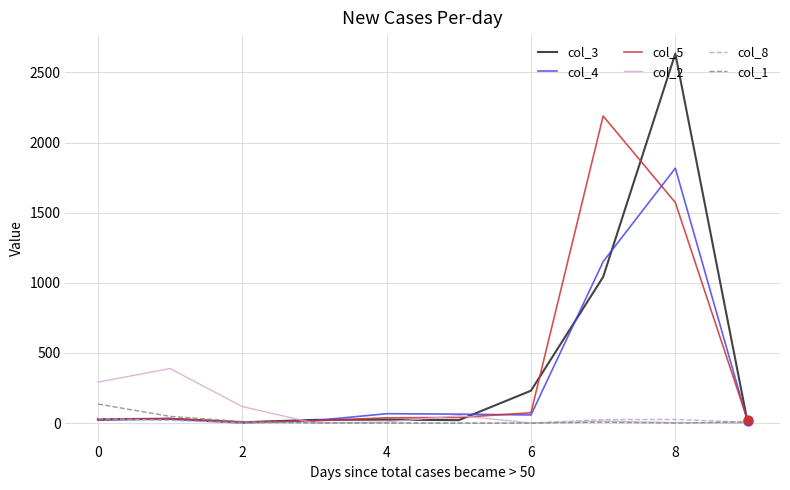

At how many categories does at least one series exceed 2110?

2